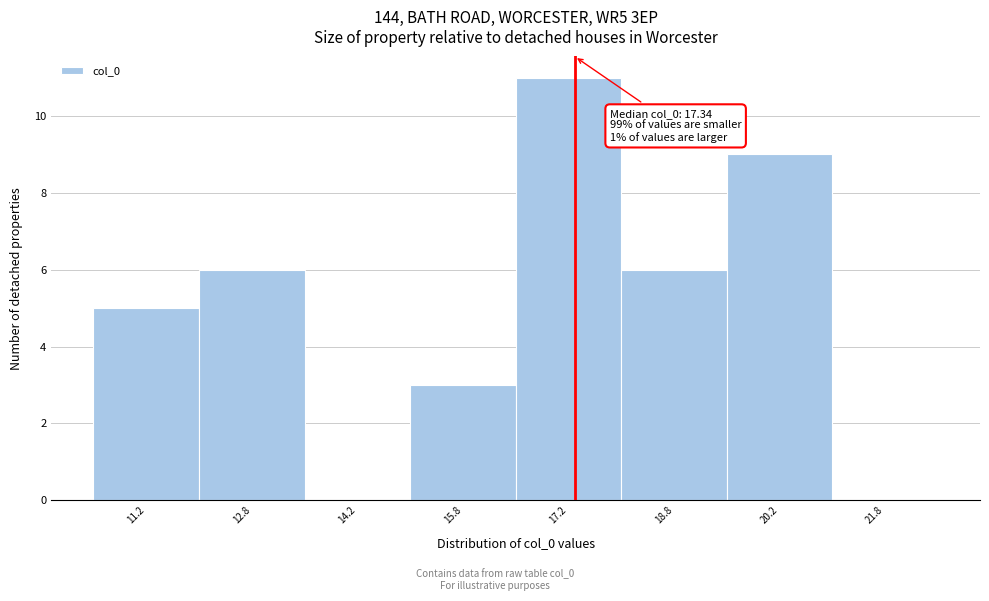

Which range on the x-axis has the tallest bar?

16.5 to 18.0